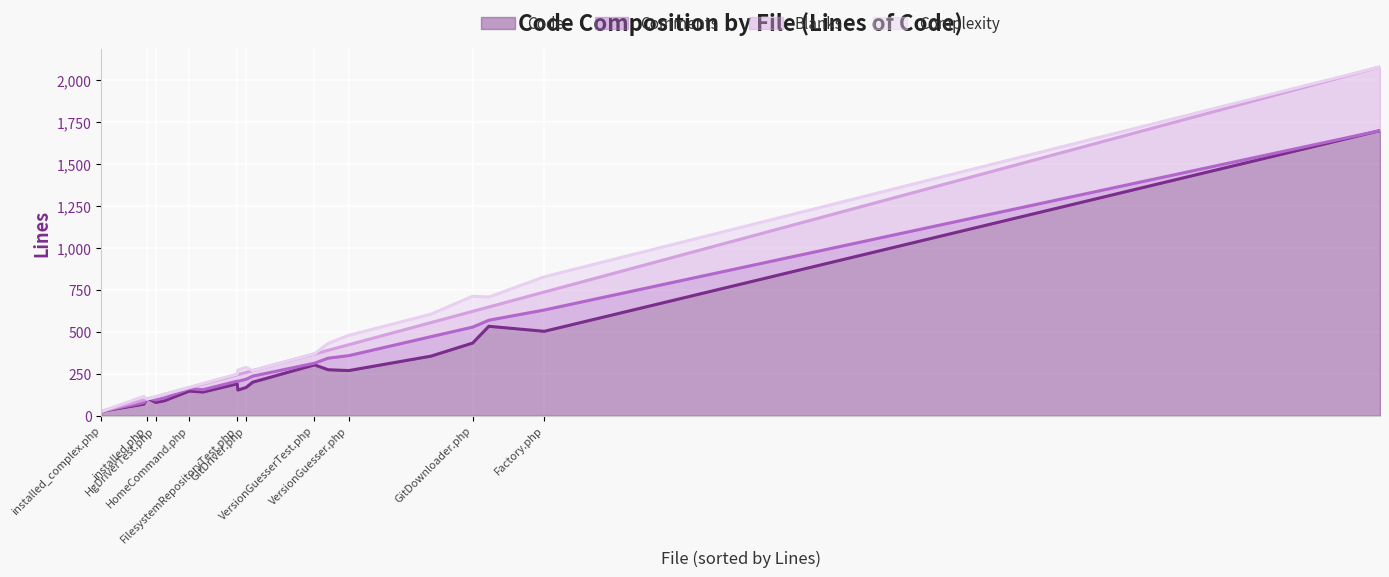

True or false: Comments has a value of 52 at HgDriver.php.

True